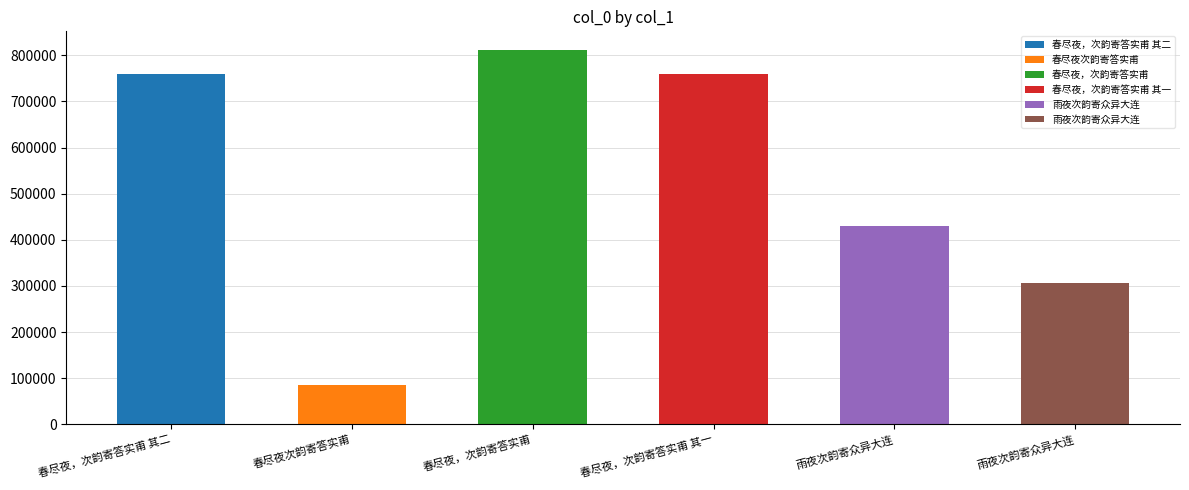

Read the value at 雨夜次韵寄众异大连.

429955